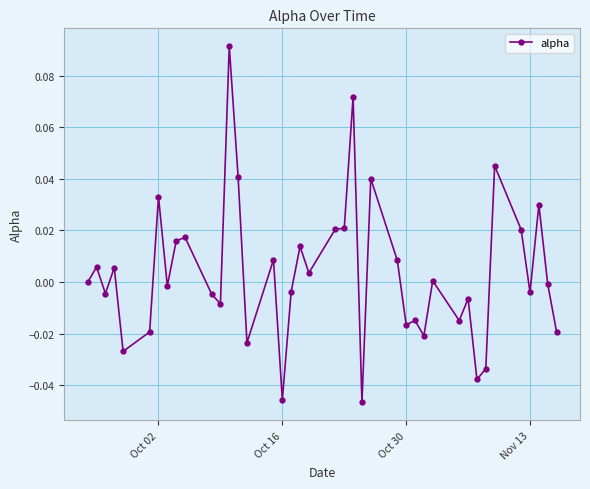

True or false: there are more than 0 points higher than both neighbors.

True